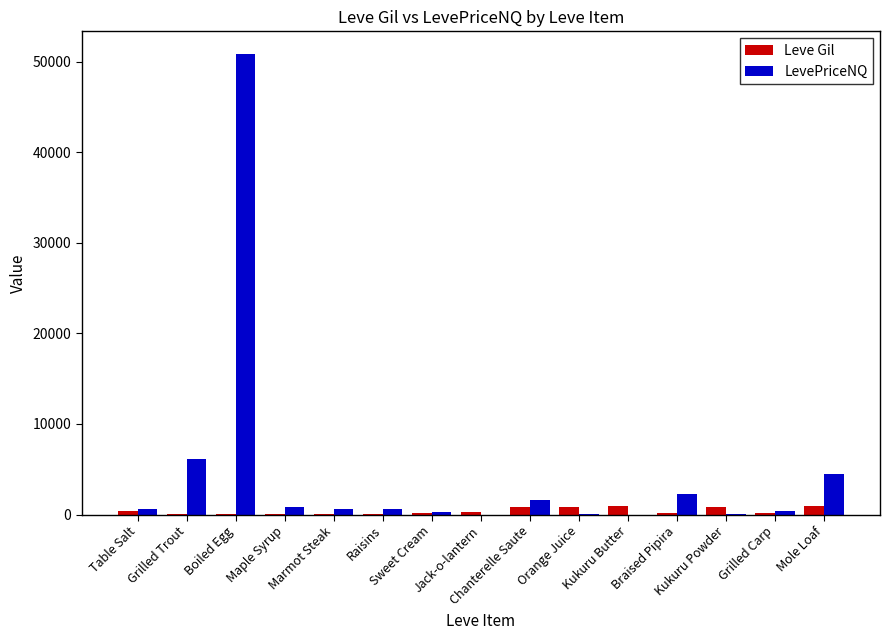

Which series has the largest total across all categories?

LevePriceNQ